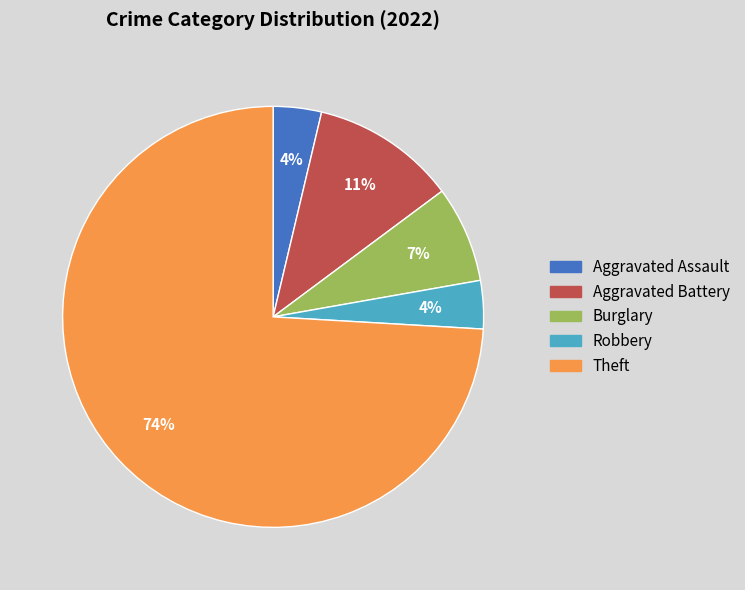

Does any single category account for the majority?

Yes